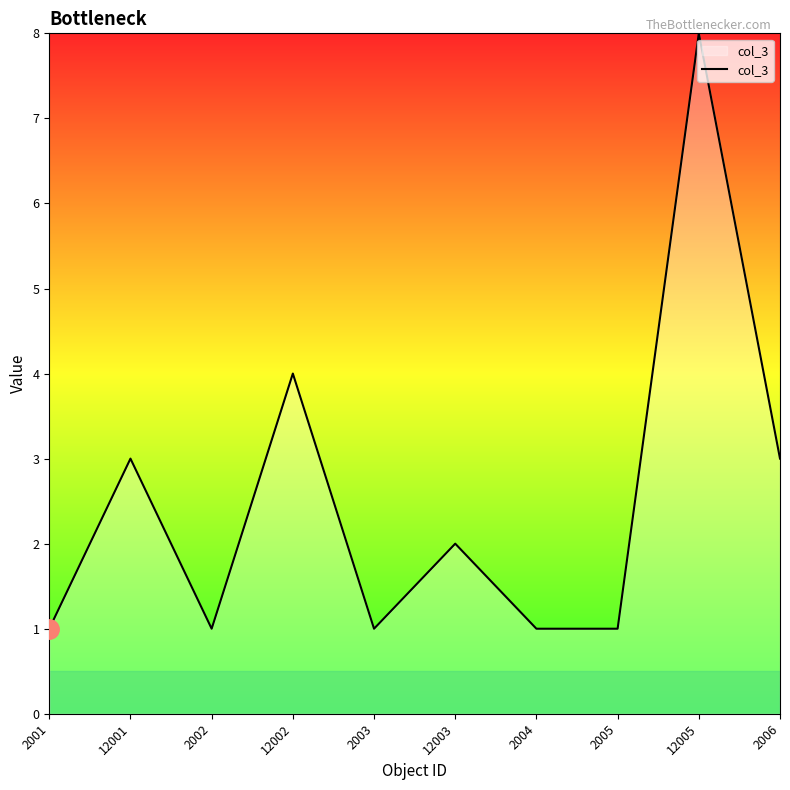

What is the difference between the maximum and minimum values?

7